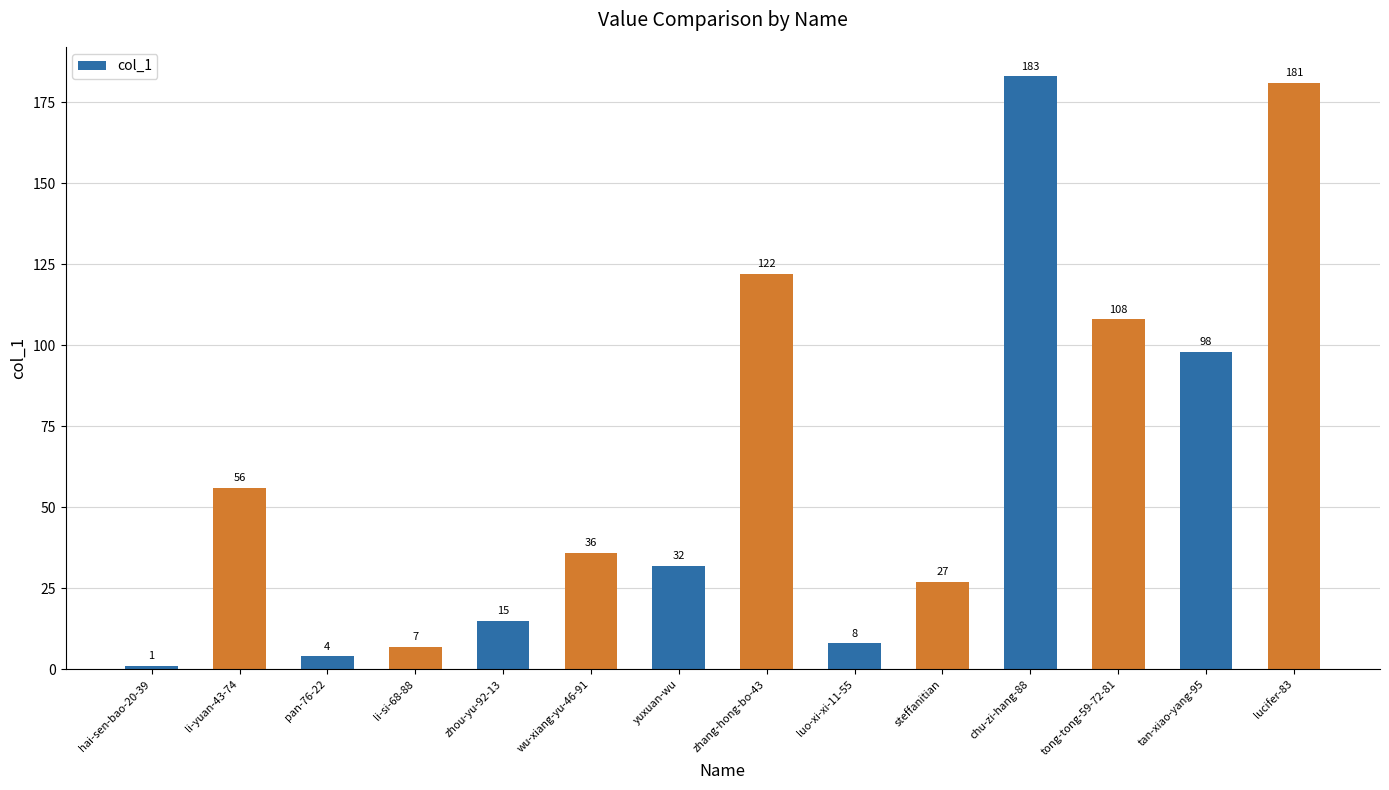

What is the change in value from li-yuan-43-74 to zhang-hong-bo-43?

+66